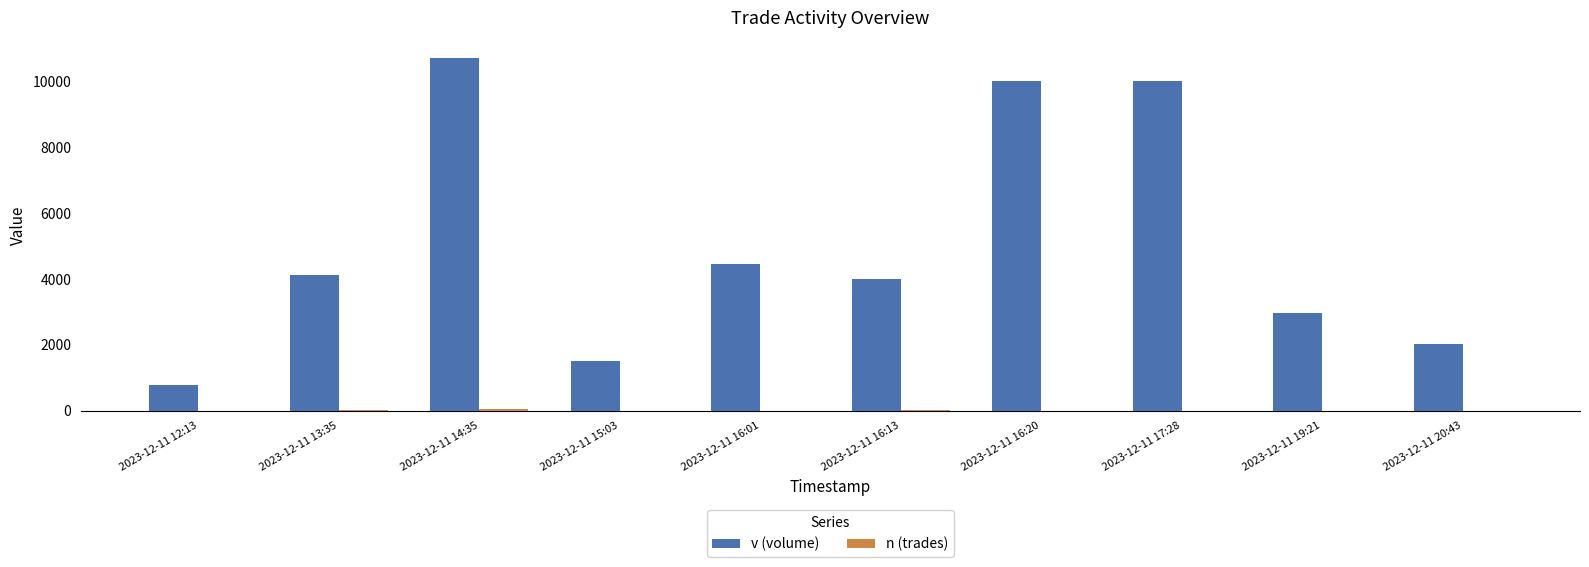

True or false: v (volume) has a value of 16239 at 2023-12-11 14:35.

False